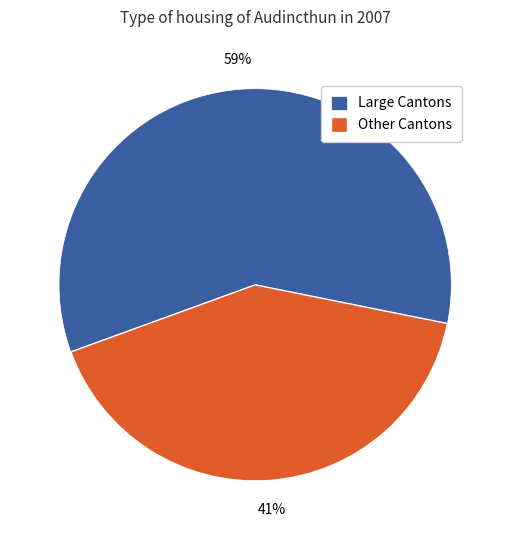

Is the sum of Other Cantons and Large Cantons greater than half?

Yes